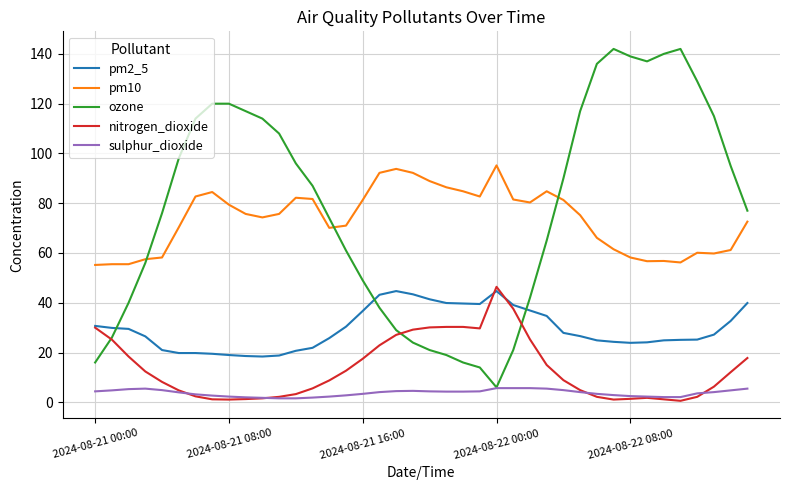

What is the maximum value for nitrogen_dioxide?

46.4